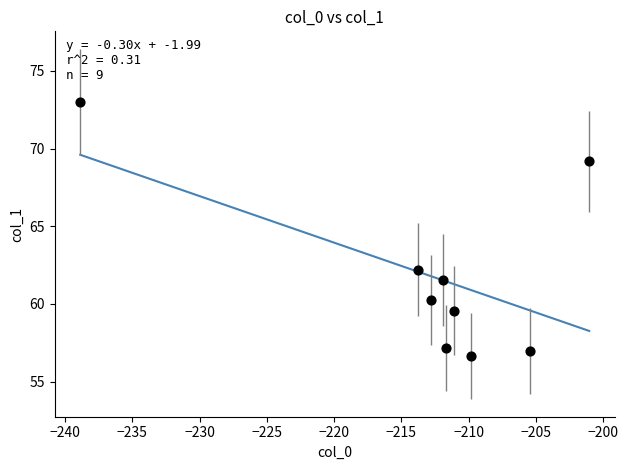

What is the average Y value?

61.8